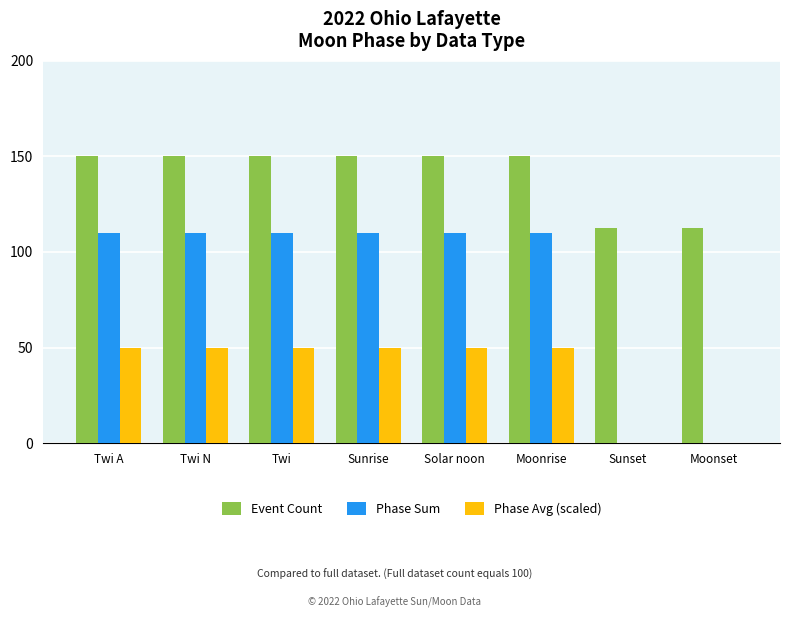

Is it true that Phase Sum equals 174.3 at Twi A?

False